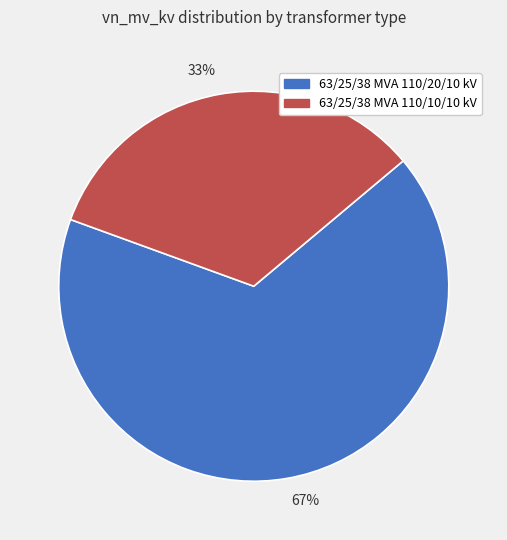

Which has a higher value, 63/25/38 MVA 110/10/10 kV or 63/25/38 MVA 110/20/10 kV?

63/25/38 MVA 110/20/10 kV